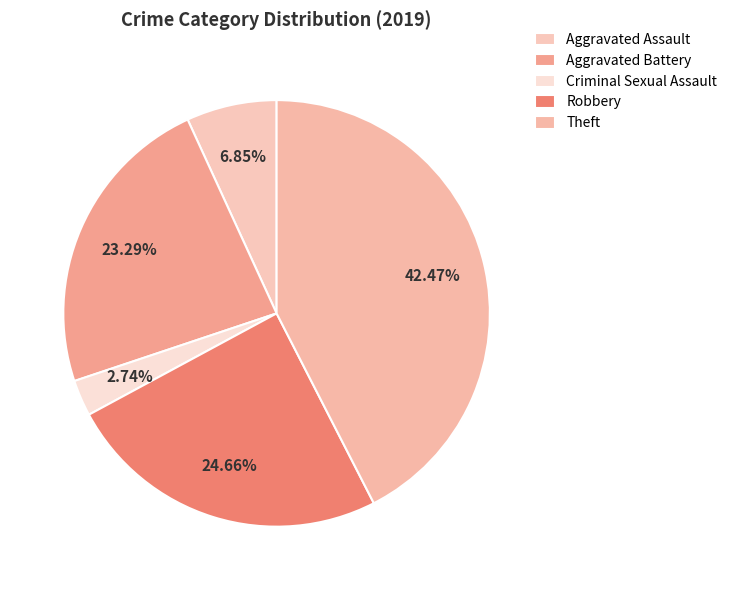

Count the number of slices in the pie.

5